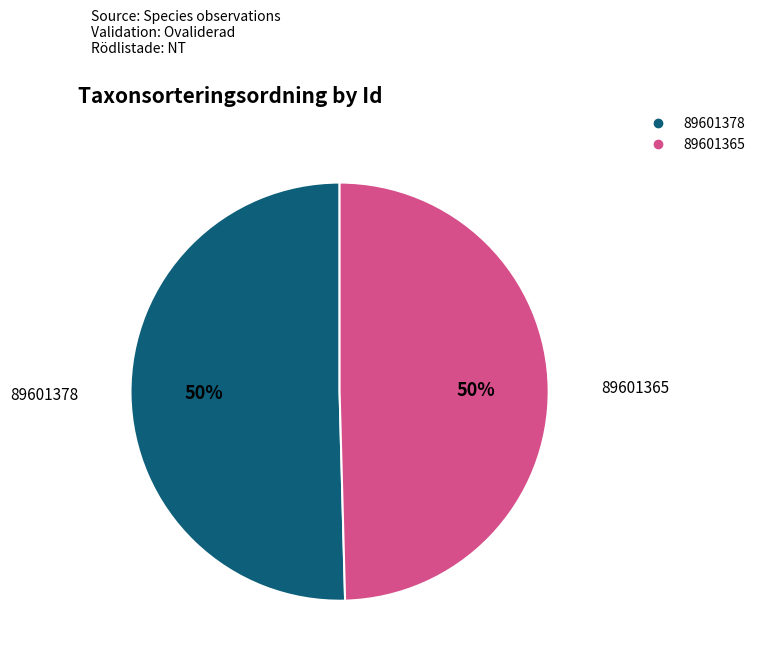

To the nearest percent, what is the combined percentage of 89601365 and 89601378?

100%